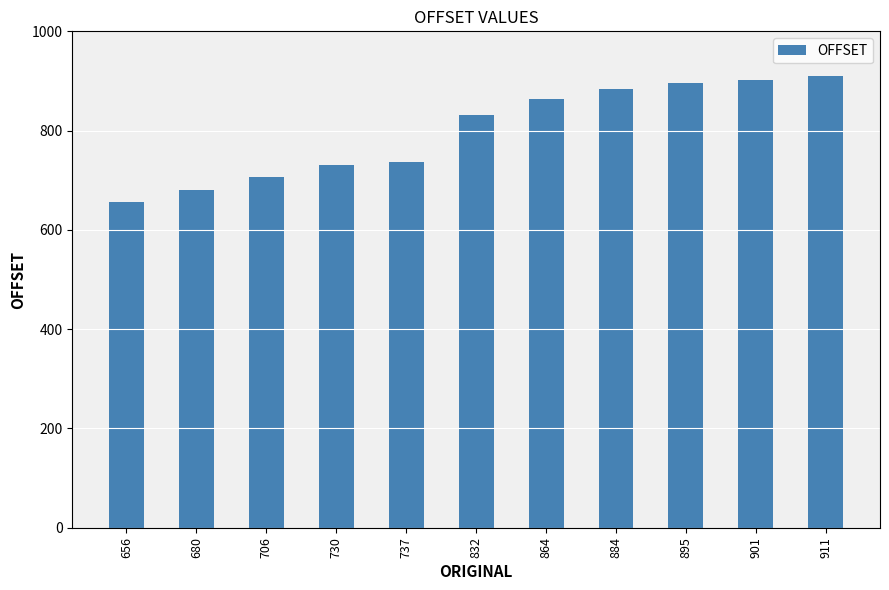

How many bars are there in total?

11